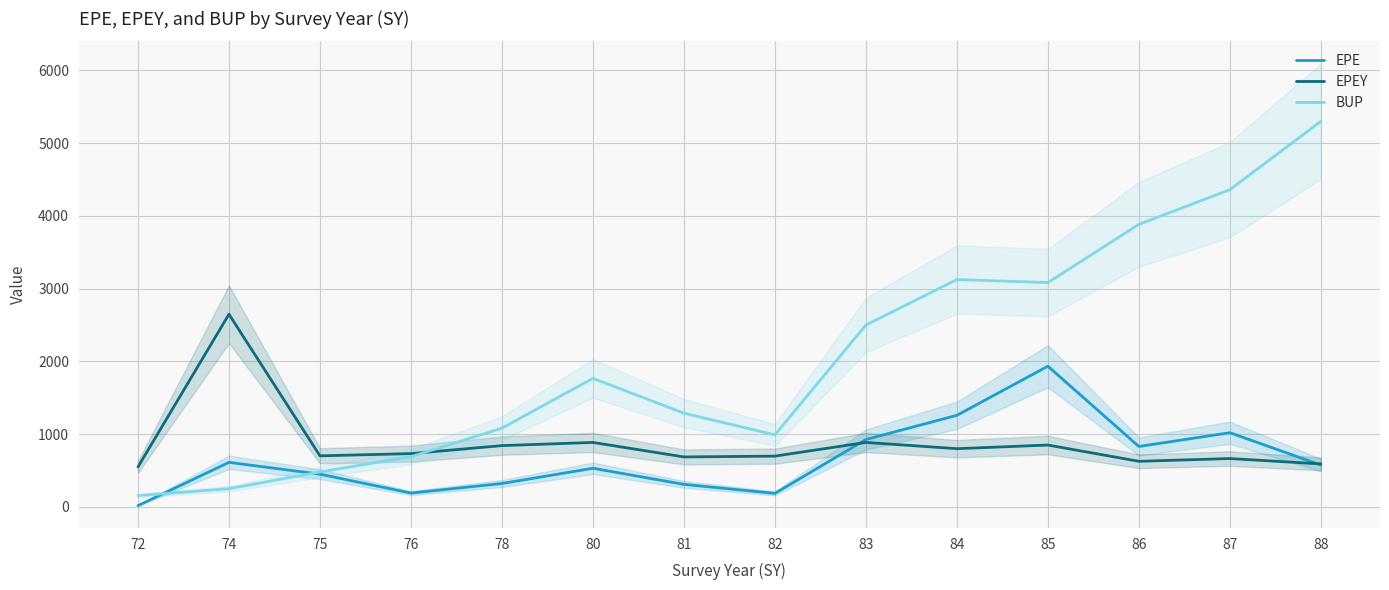

Reading right to left, transcribe all the data shown in this chart.

EPE: 575.0	1019.8	830.1	1933.6	1258.9	925.6	185.6	309.5	530.9	321.2	189.9	449.5	612.0	17.0
EPEY: 590.7	664.5	626.4	850.0	800.1	885.9	697.7	686.5	885.7	842.3	732.1	701.7	2648.0	549.5
BUP: 5300.0	4360.0	3883.3	3083.3	3125.0	2500.0	990.0	1288.0	1766.7	1082.5	690.0	480.0	250.0	155.0